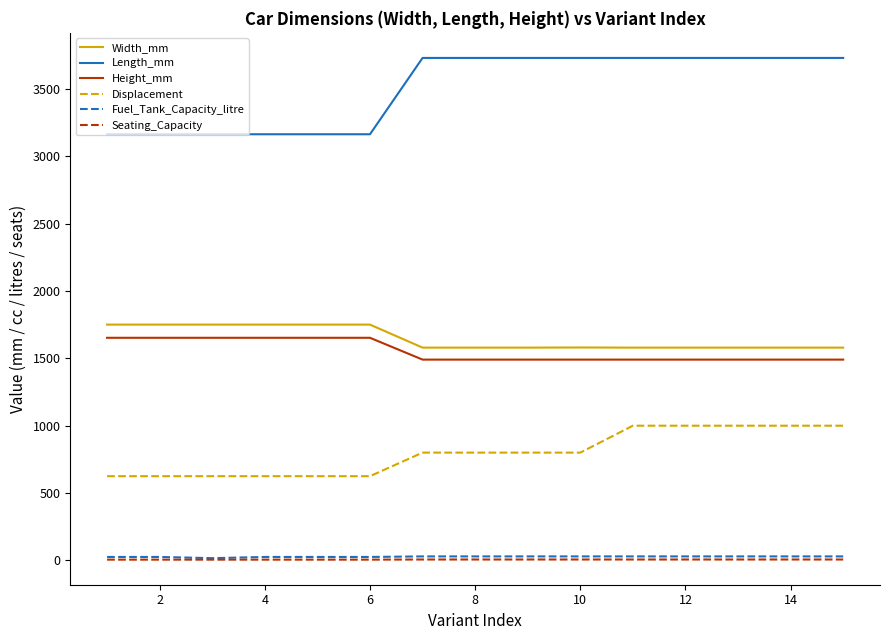

What is the maximum value shown in the chart?

3731